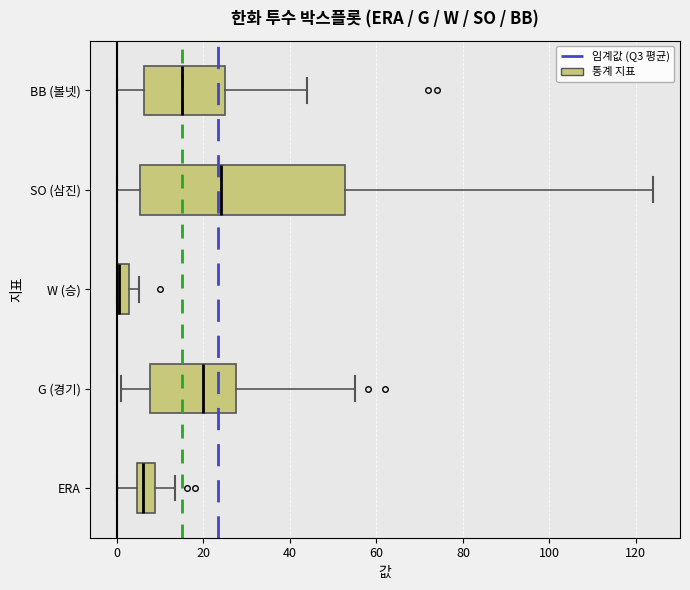

Which box is the widest, from its left edge to its right edge?

SO (삼진)